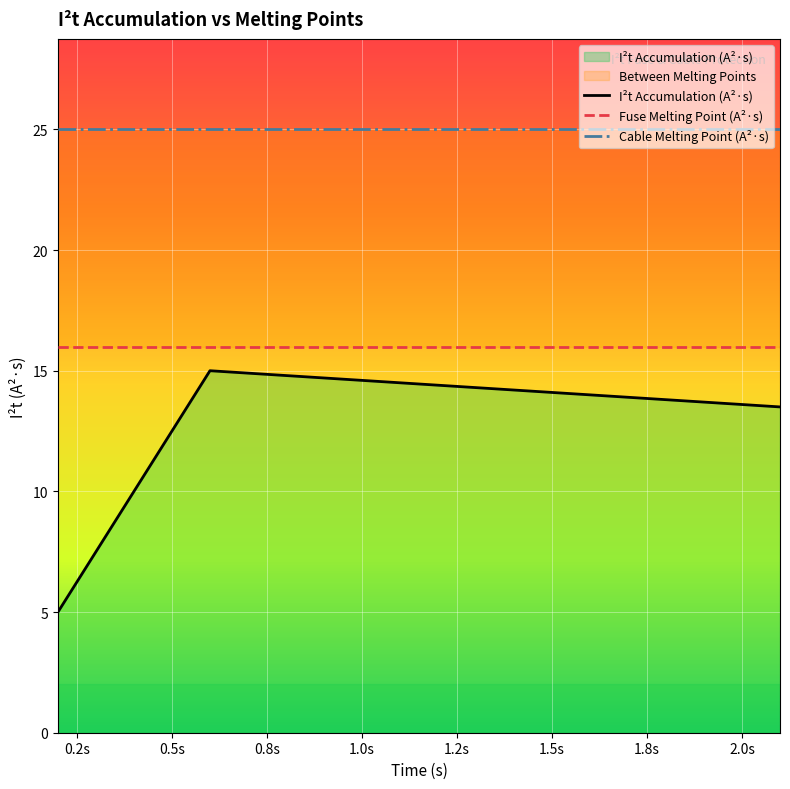

What is the minimum value for I²t Accumulation (A²·s)?

5.0